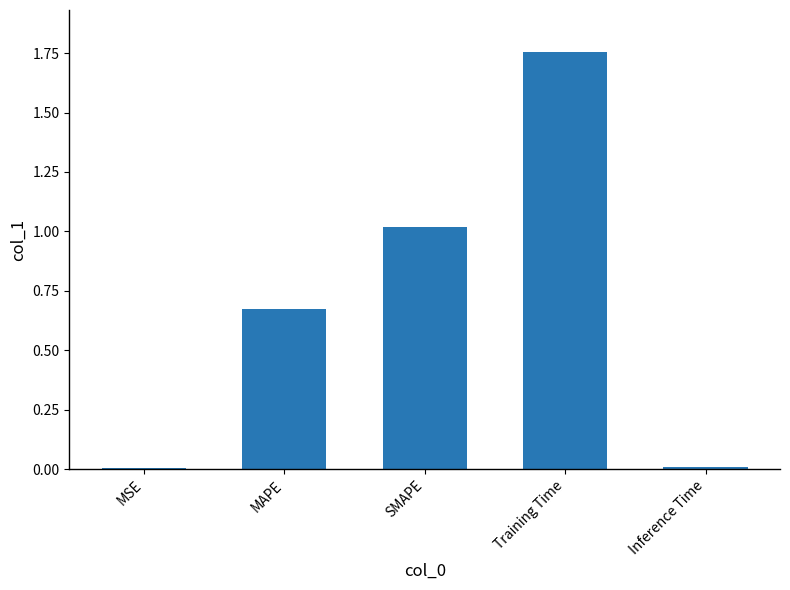

The value at MSE is 0.0. True or false?

True